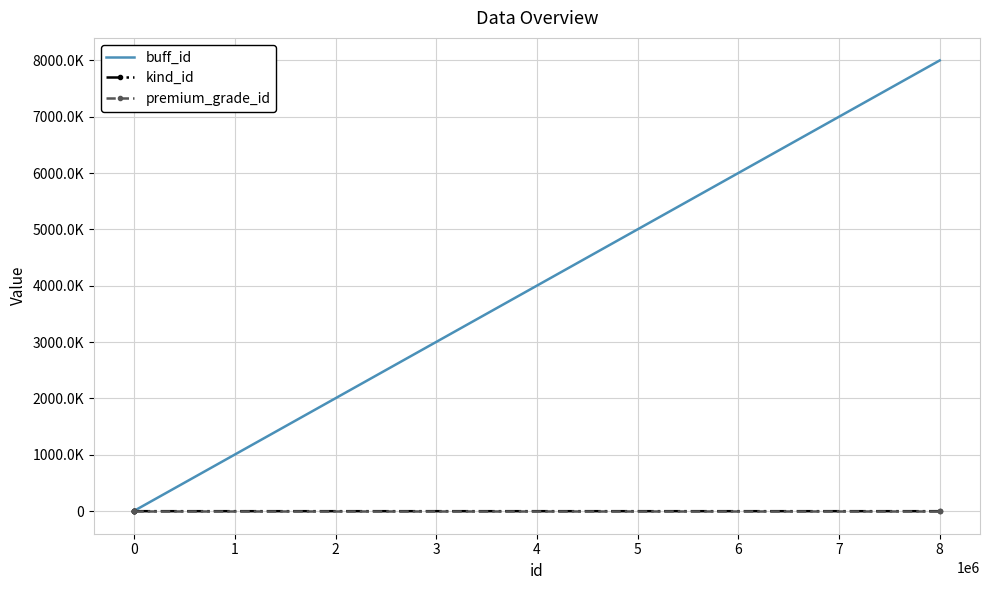

What are all the series names shown in the legend?

buff_id, kind_id, premium_grade_id